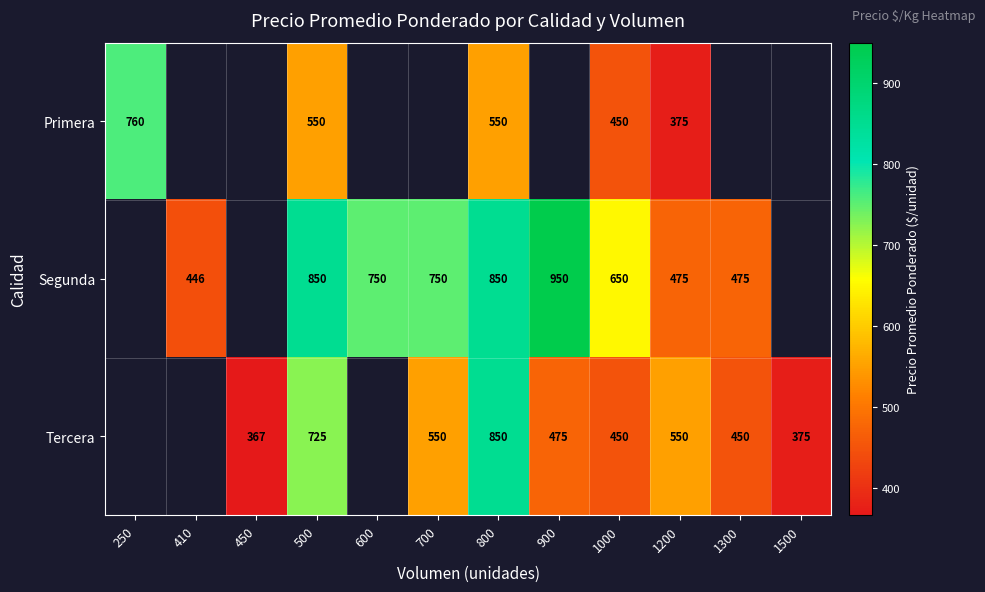

The Primera series shows 433.0 at 250. True or false?

False